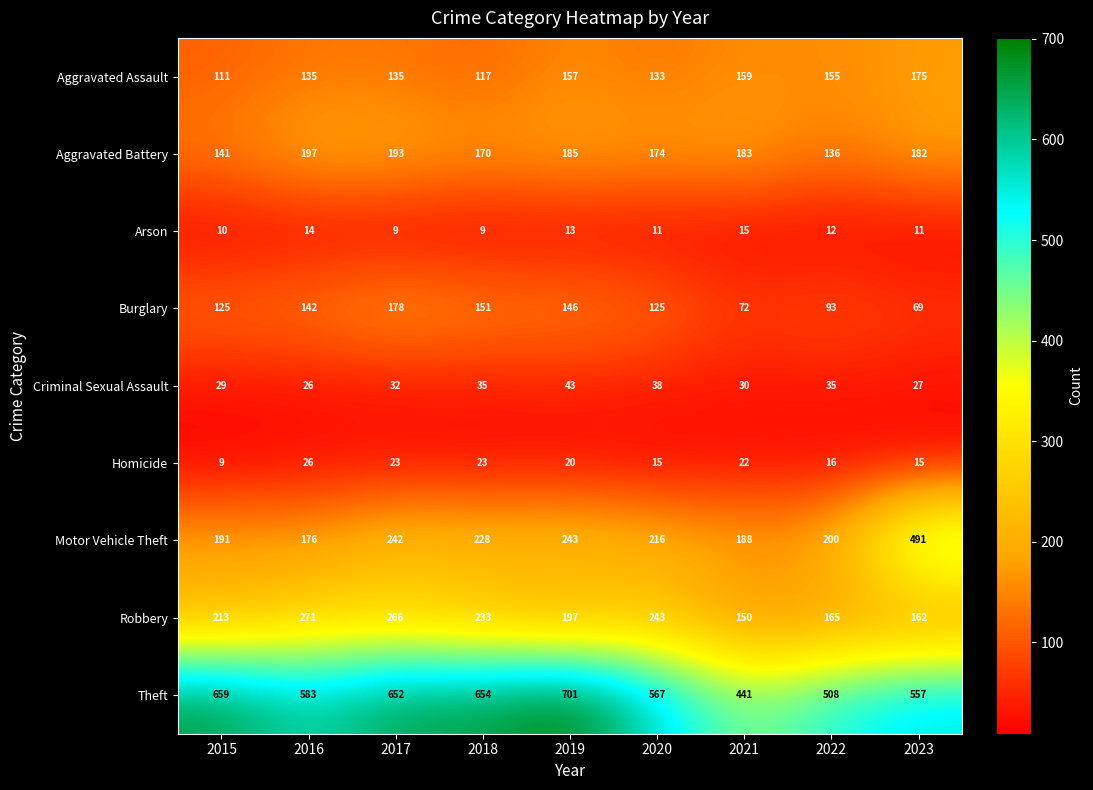

At which category is the sum across all series the highest?

2017